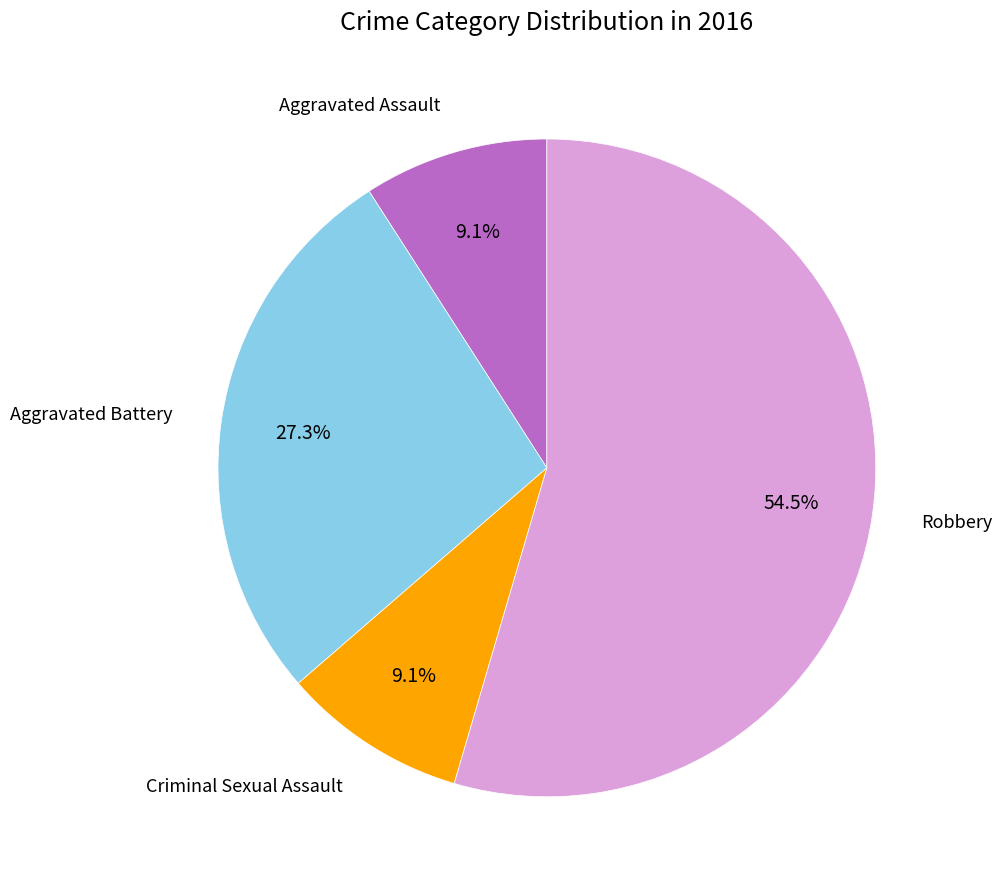

Is there any slice that represents more than half of the pie?

Yes